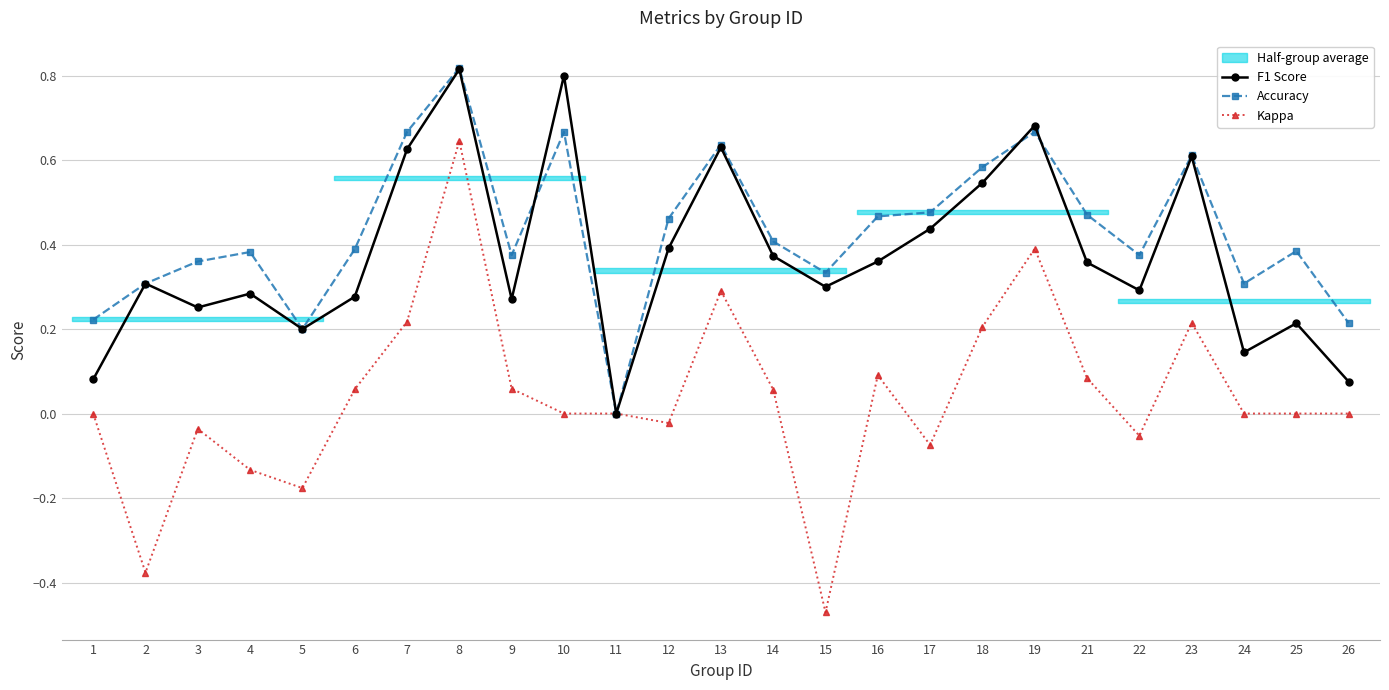

Which series has the largest total across all categories?

Accuracy